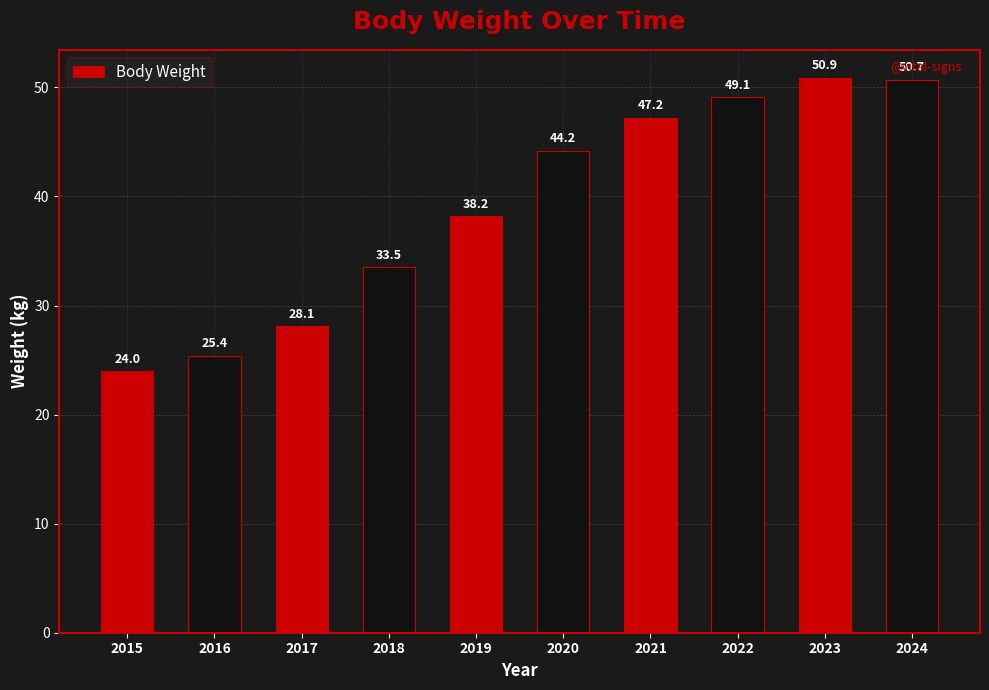

What is the ratio of the value at 2015 to the value at 2023?

0.5